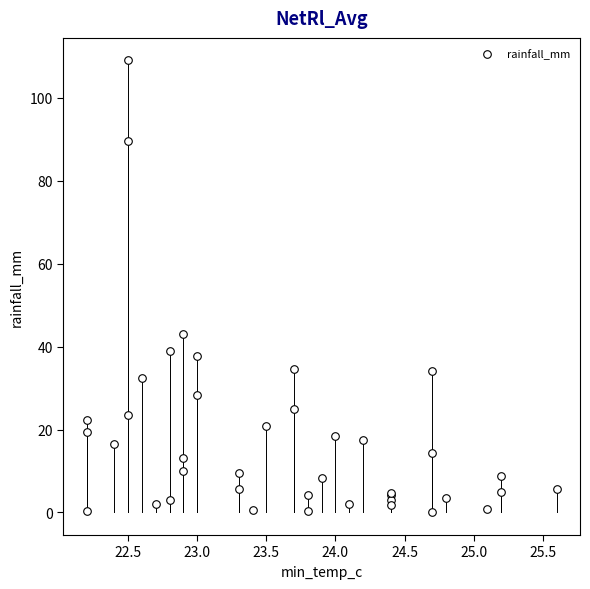

What Y value in the scatter plot is closest to 54?

43.0